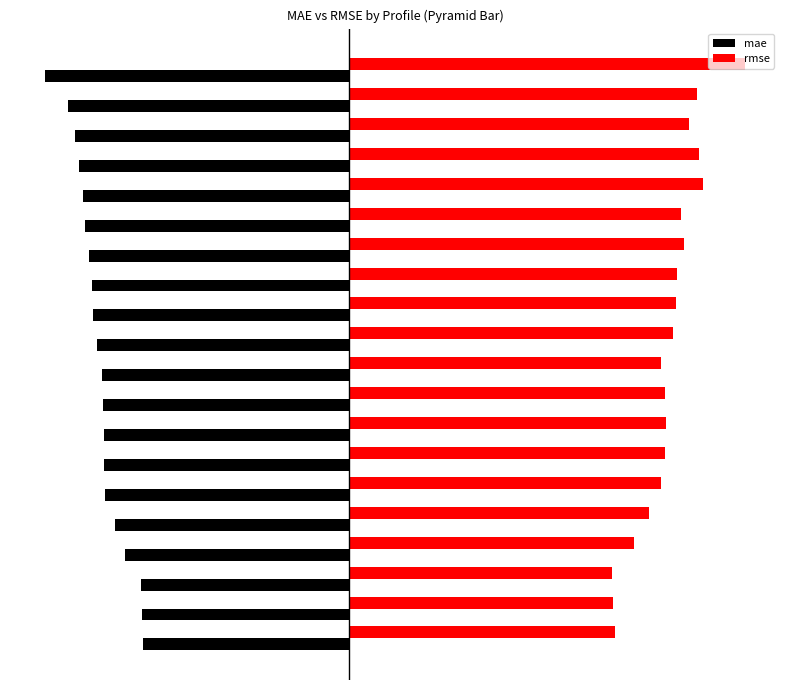

What is the value of the mae bar at the 2nd from the left?

-6.4